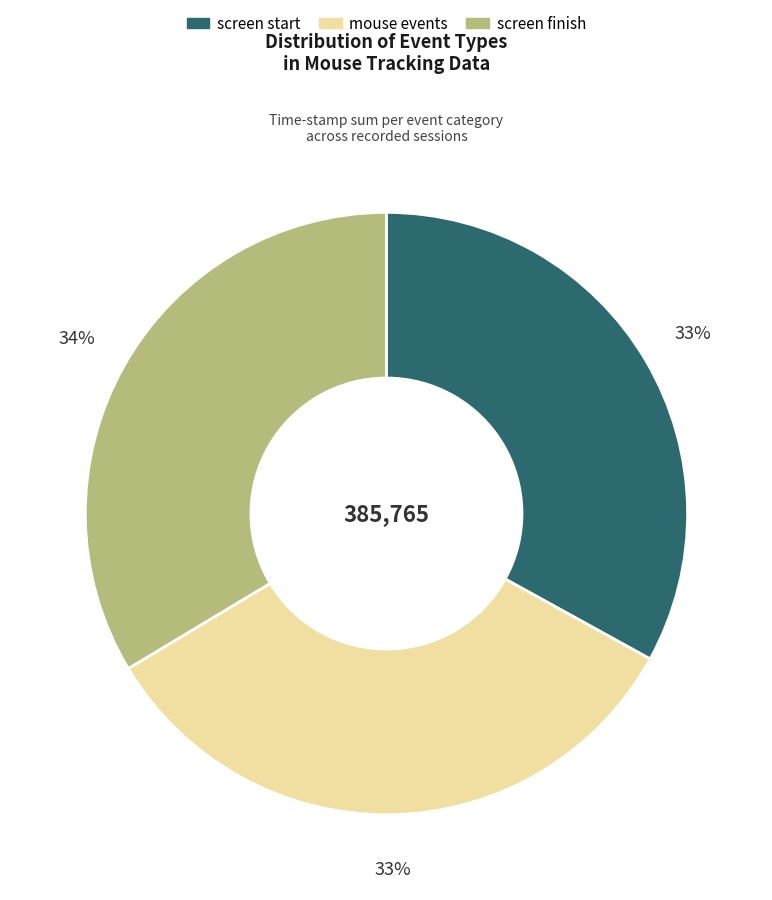

Is there any slice that represents more than half of the pie?

No